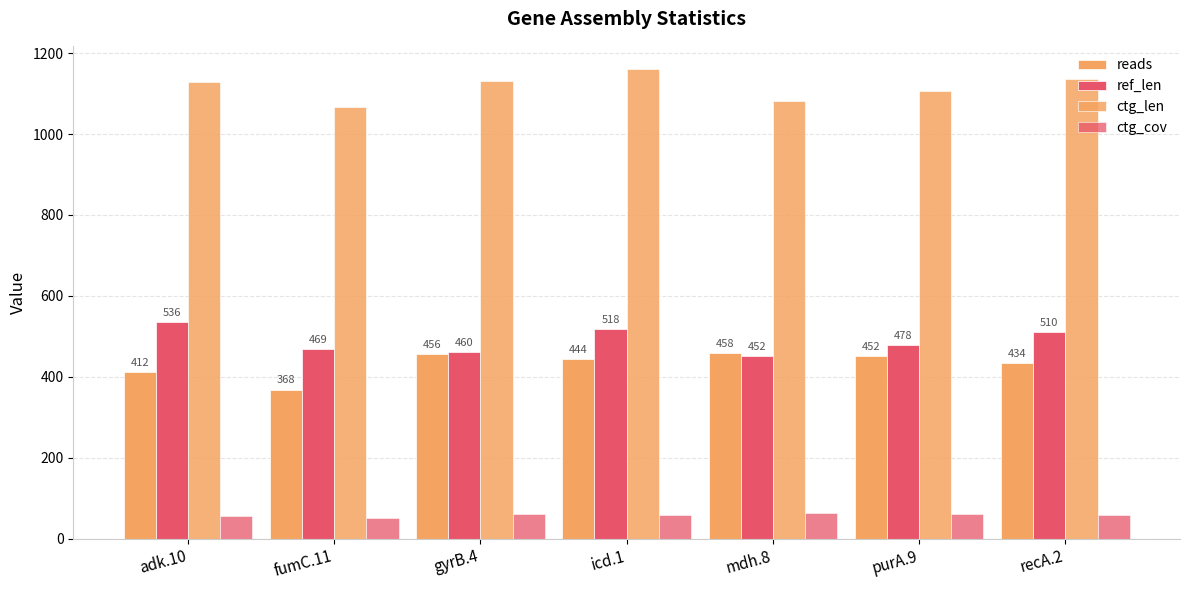

What is the value of the ctg_cov bar at the 1st from the left?

54.6